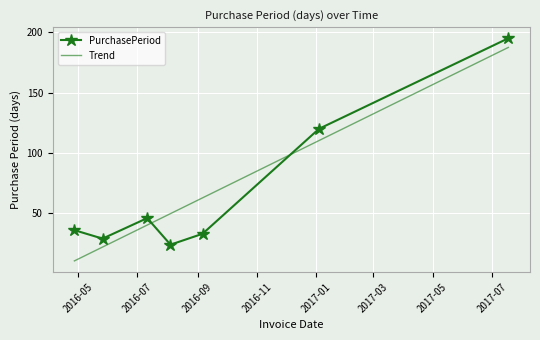

Reading left to right, list all the values displayed in this chart.

36	29	46	24	33	120	195